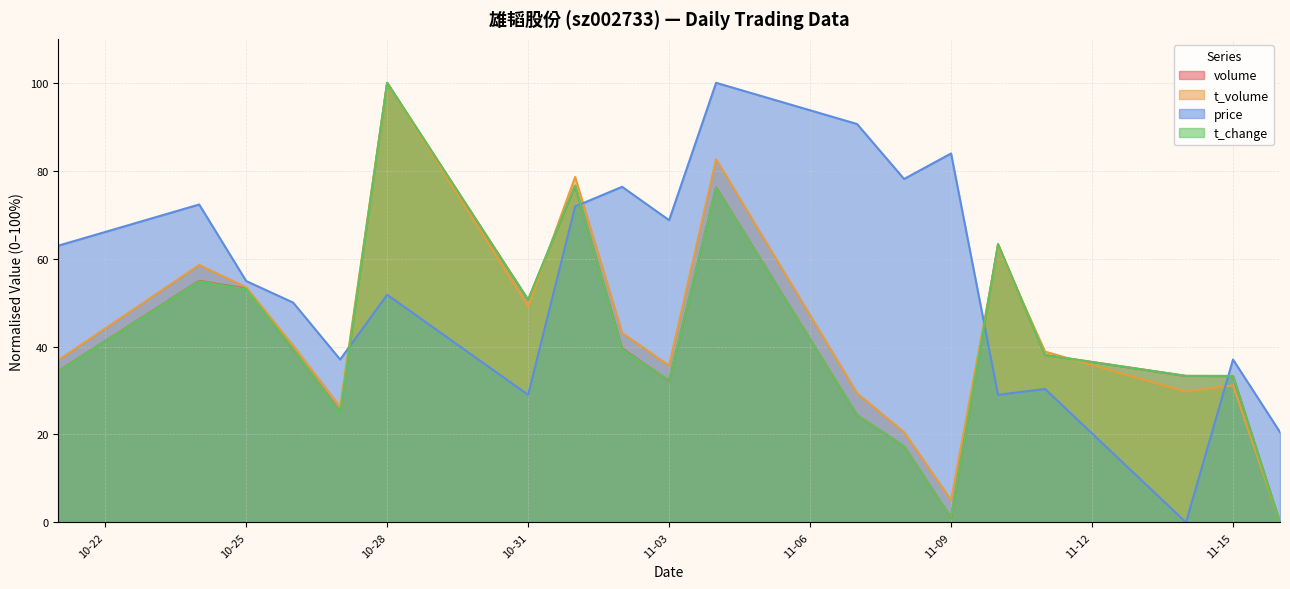

What is the spread (max minus min) of values at 10-31?

21.6